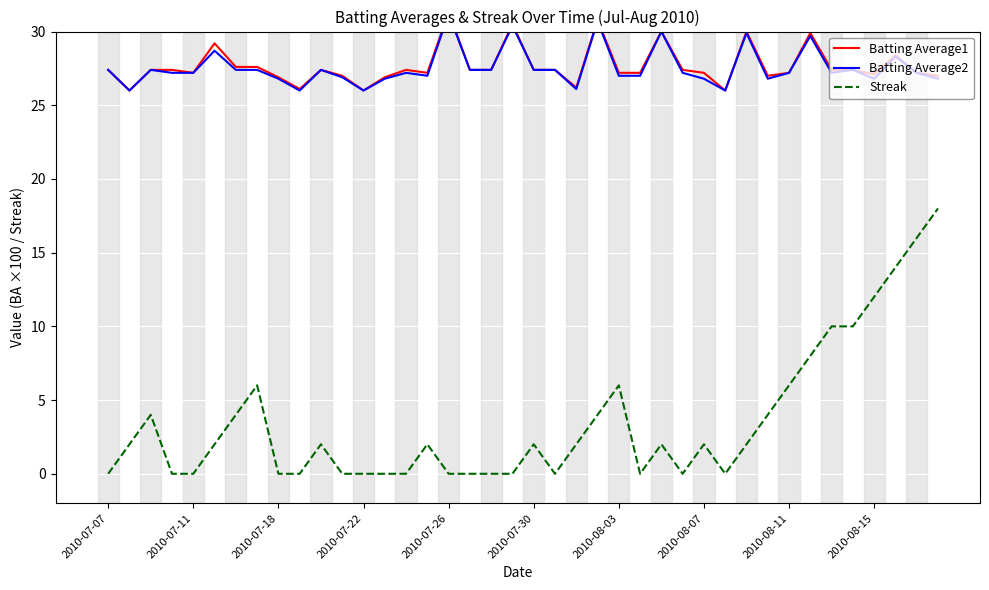

Which category has the lowest value across all series?

2010-07-07